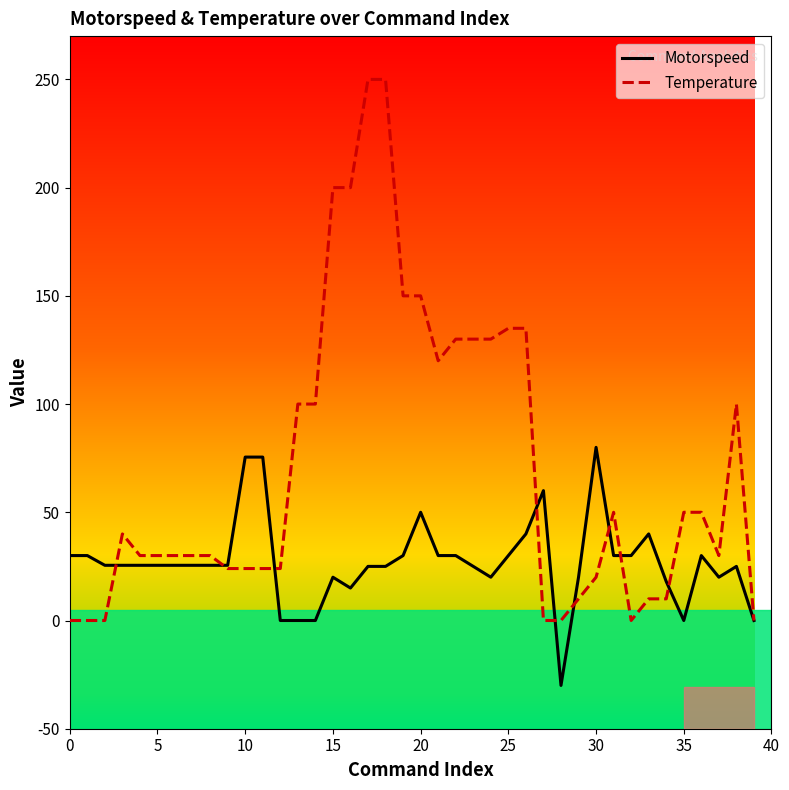

Which series has the largest range (max minus min)?

Temperature